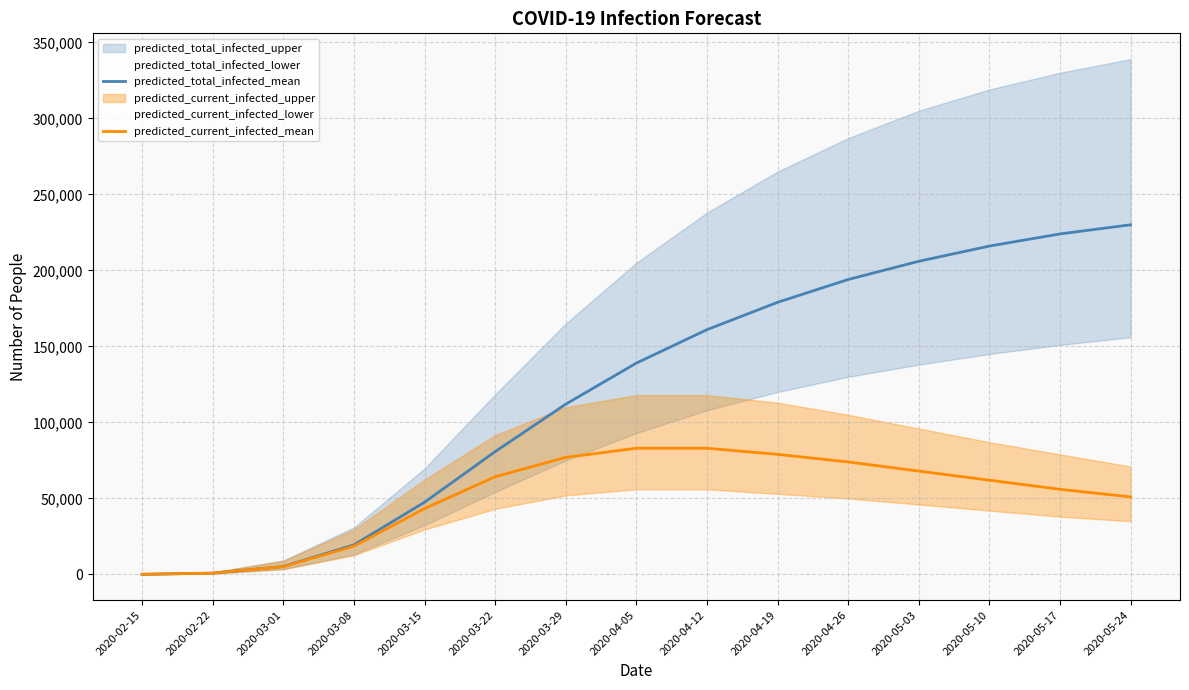

Rank the series by their average value, from lowest to highest.

predicted_current_infected_mean, predicted_total_infected_mean